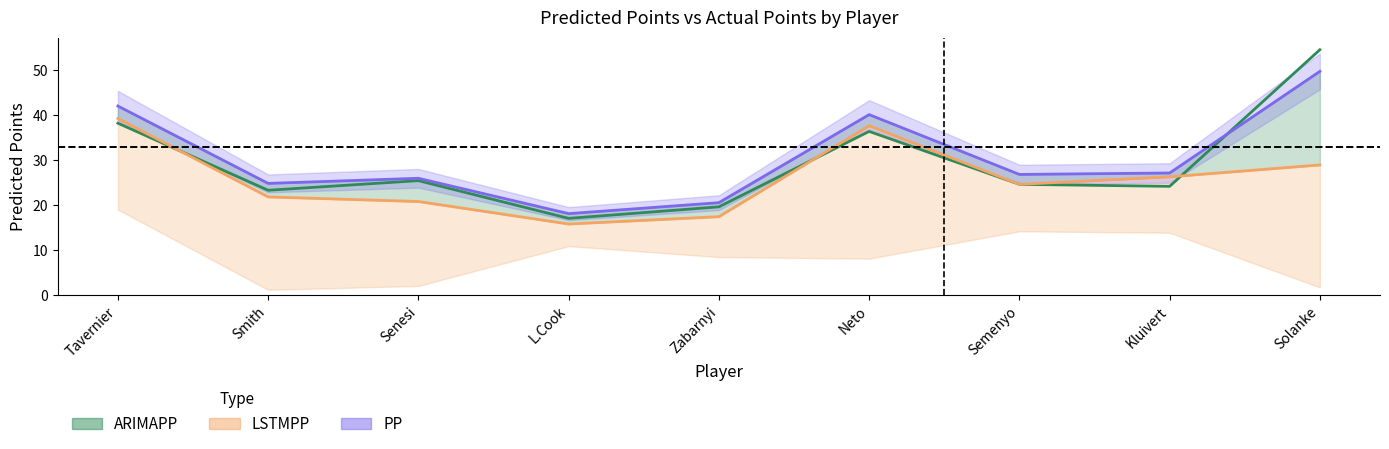

Rank the categories by PP value from lowest to highest.

L.Cook, Zabarnyi, Smith, Senesi, Semenyo, Kluivert, Neto, Tavernier, Solanke